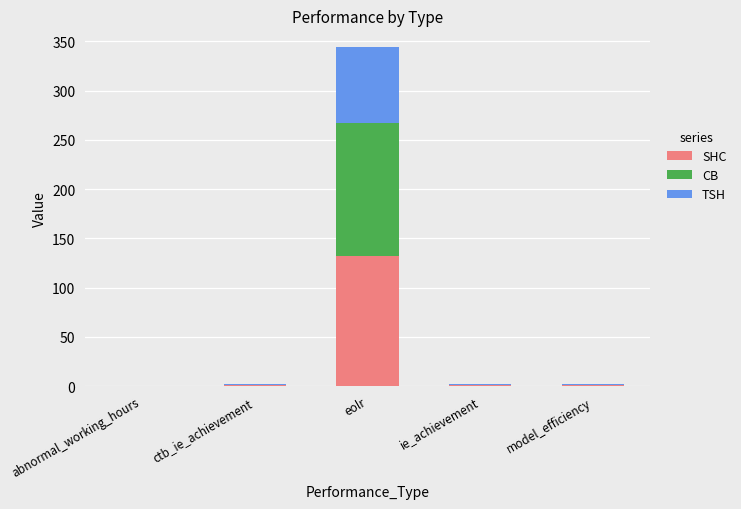

At which category is the sum across all series the highest?

eolr